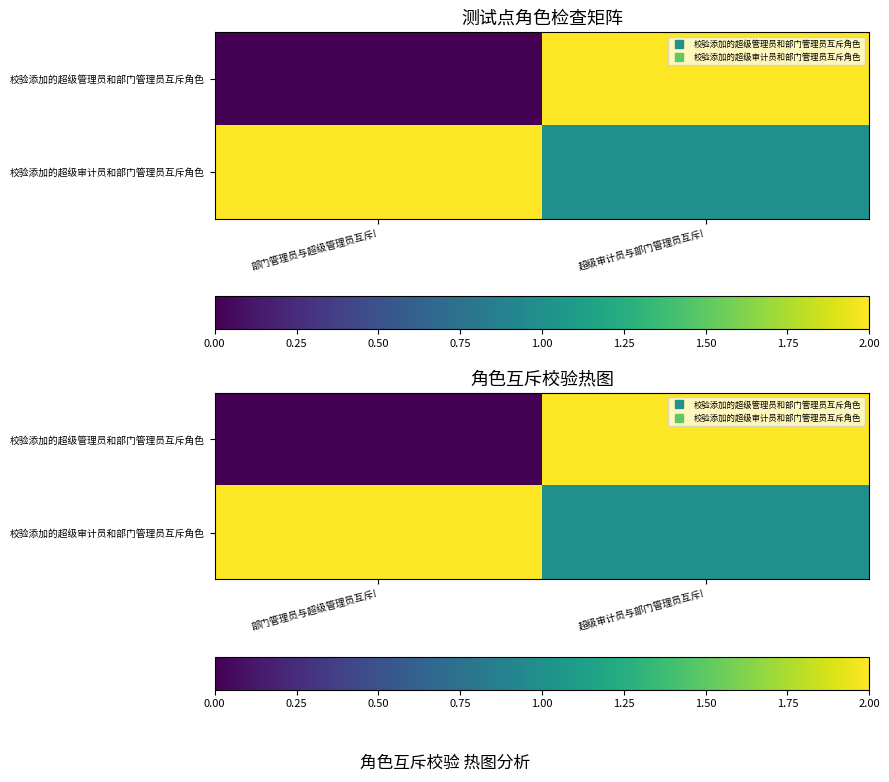

What is the sum of the 校验添加的超级审计员和部门管理员互斥角色 values at 部门管理员与超级管理员互斥! and 超级审计员与部门管理员互斥!?

3